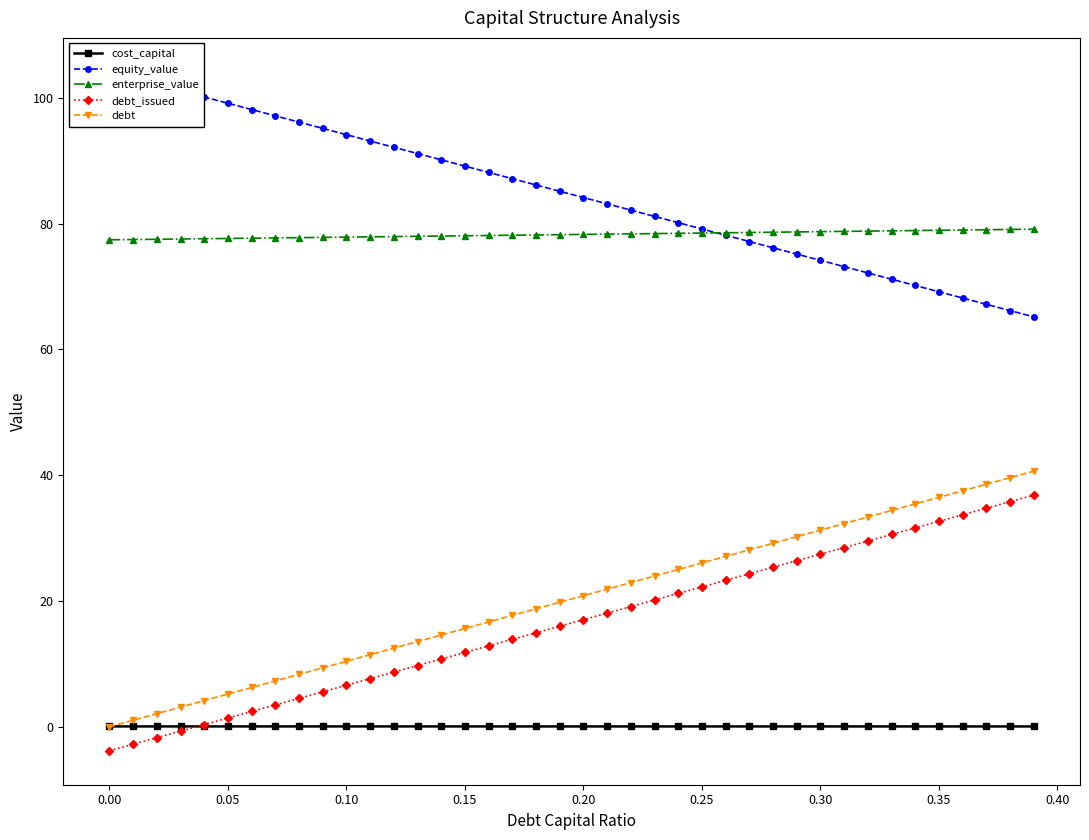

True or false: enterprise_value has a value of 77.4 at 0.00.

True